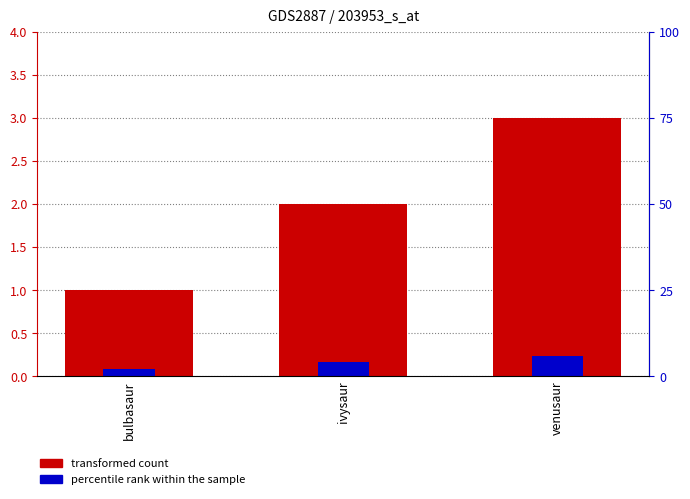

The value of percentile rank within the sample at bulbasaur is 0.1. True or false?

False